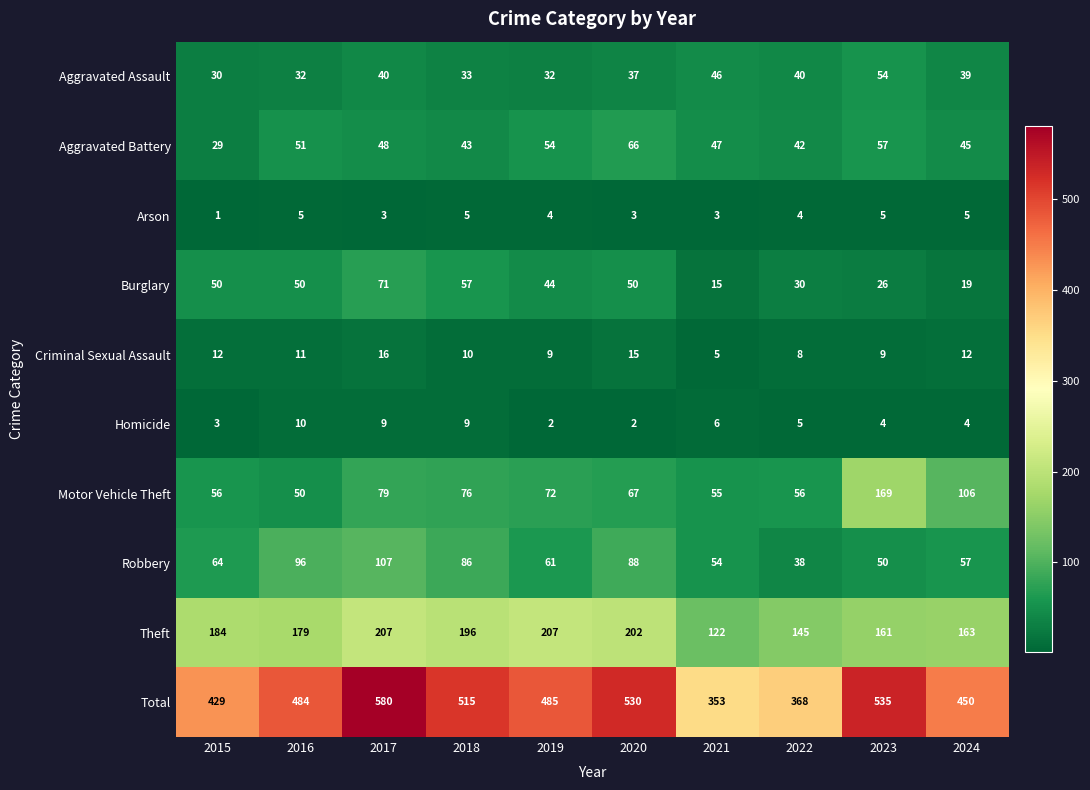

The value of Burglary at 2021 is 15. True or false?

True